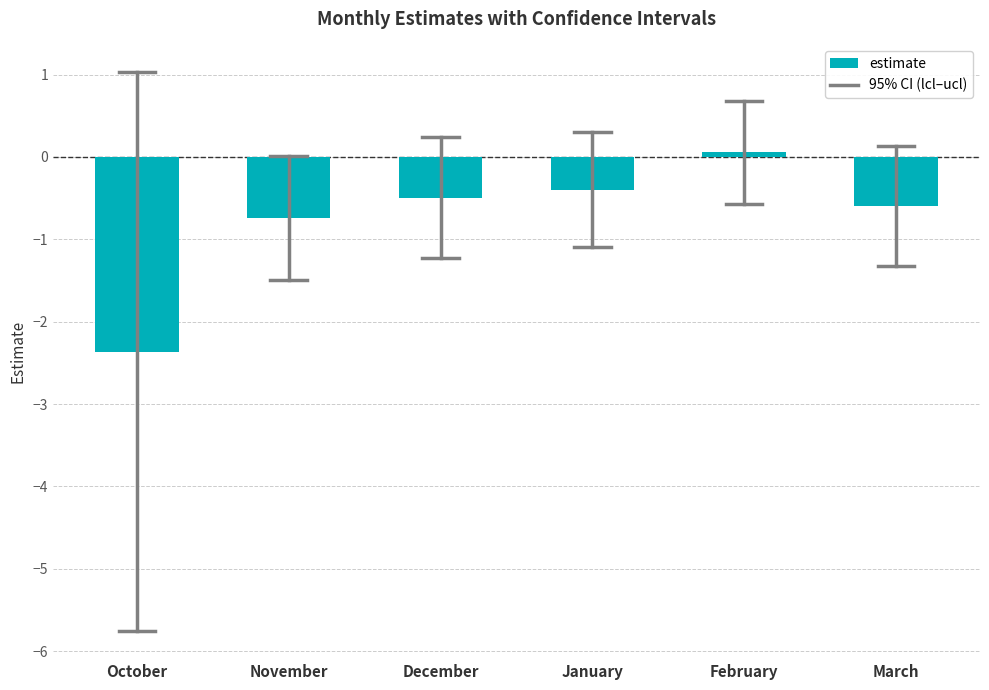

Reading right to left, transcribe all the data shown in this chart.

-0.6	0.1	-0.4	-0.5	-0.7	-2.4